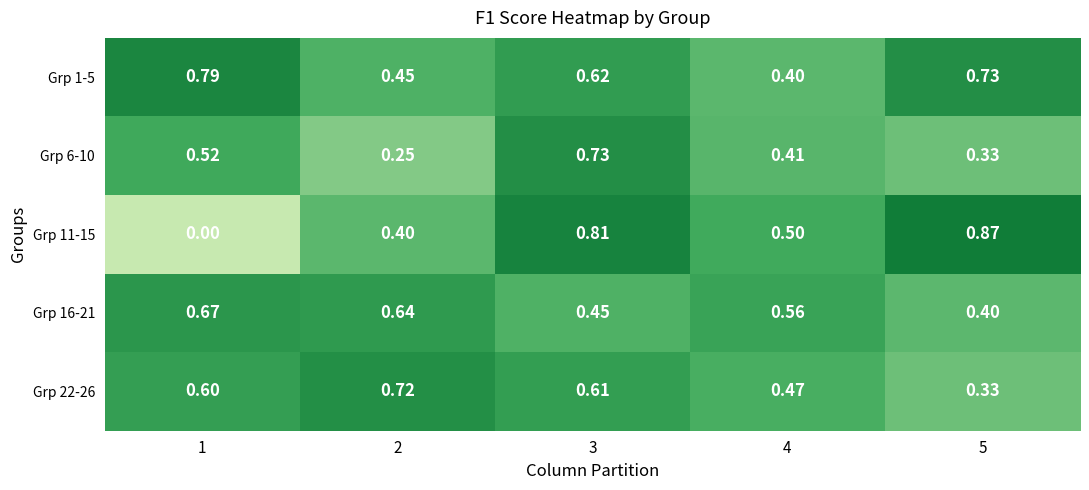

Is the value of Grp 16-21 at 1 greater than the value of Grp 11-15 at 4?

Yes